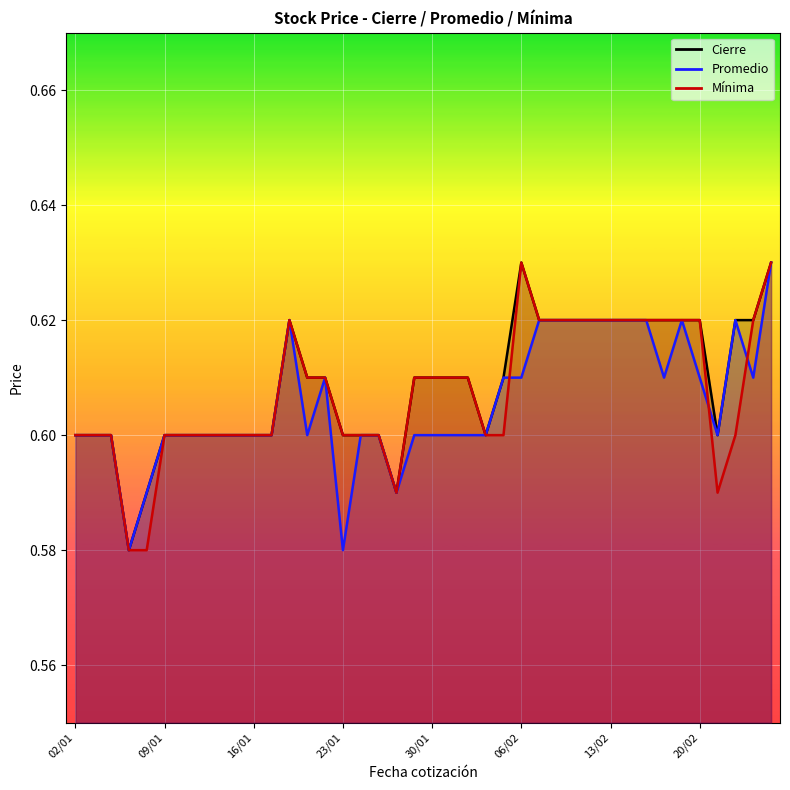

The Mínima series shows 0.9 at 15/02. True or false?

False